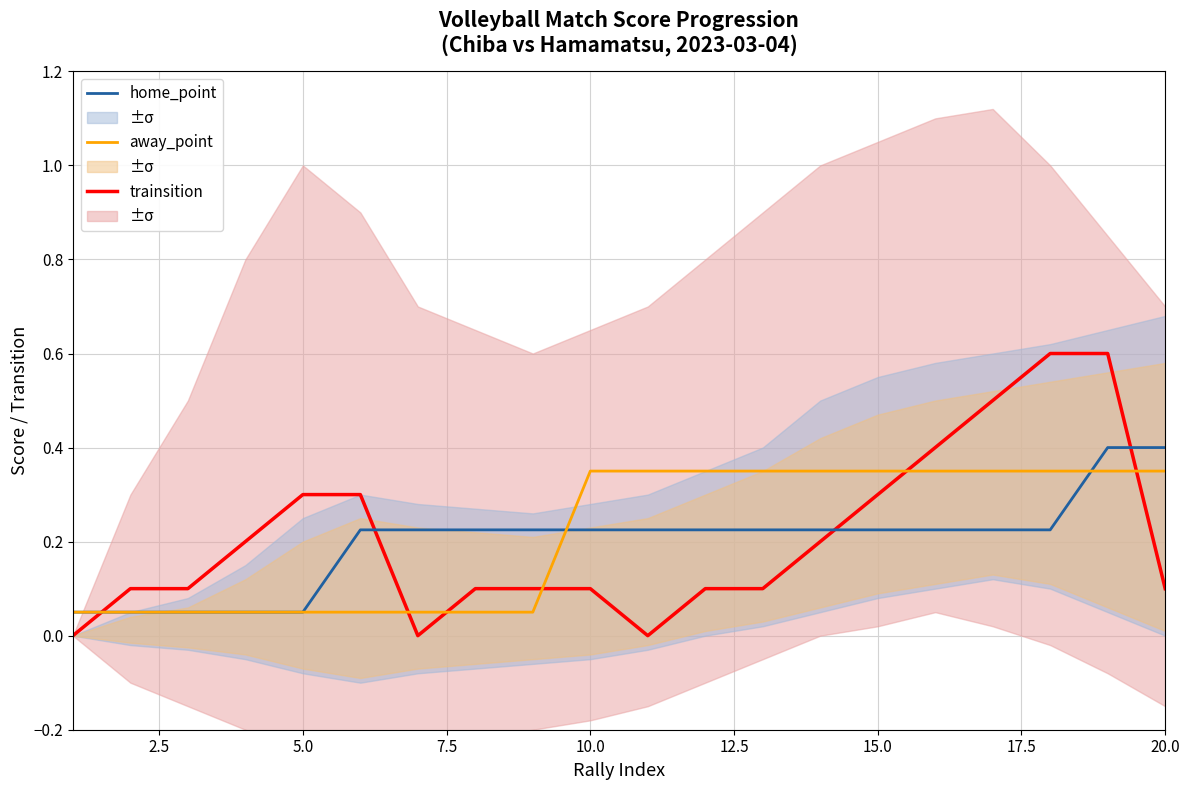

What is the highest value of the away_point series?

0.3